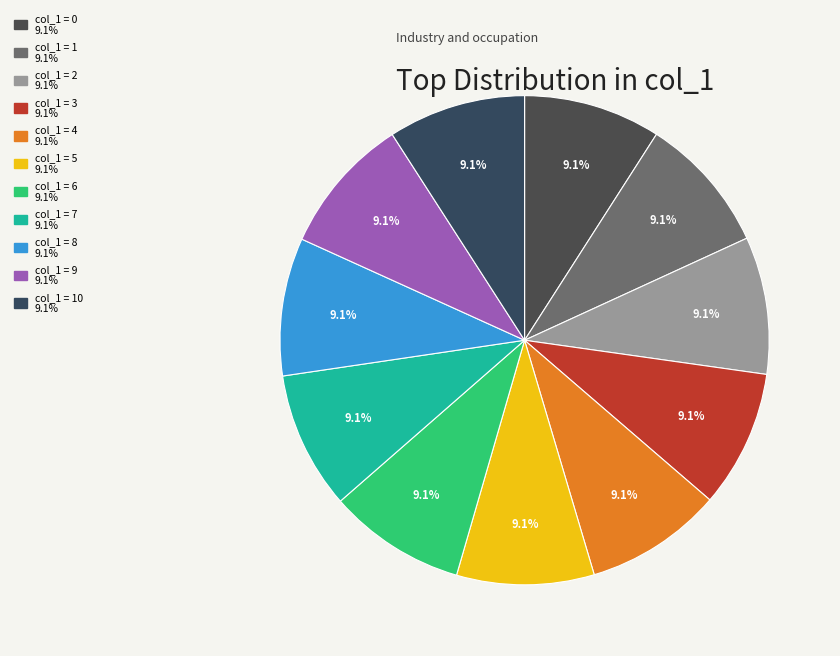

To the nearest percent, what is the average slice percentage?

9%